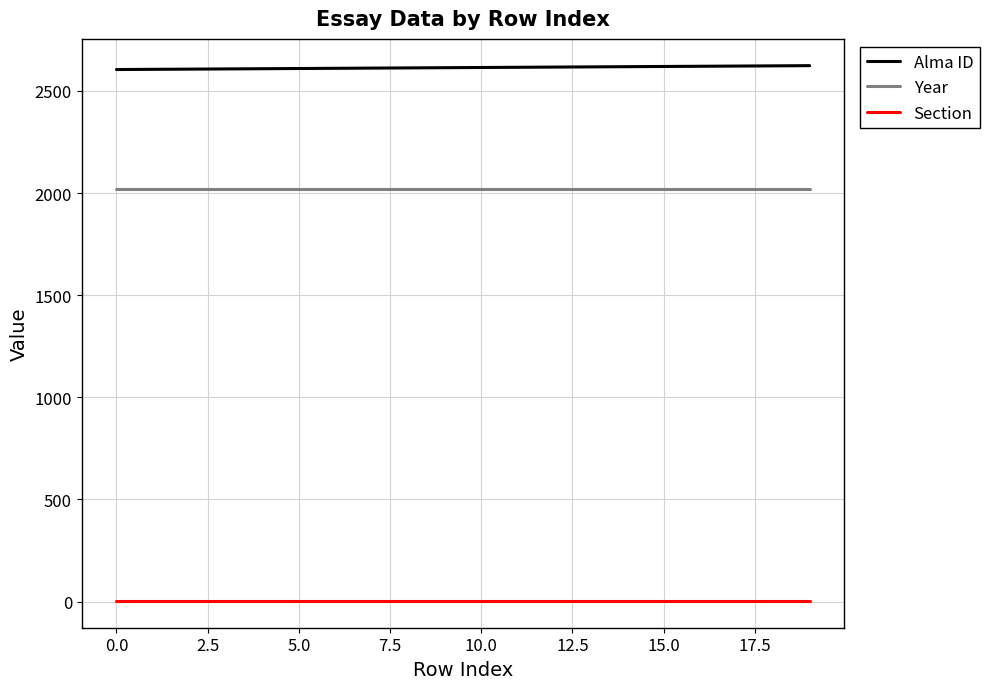

Which series has the largest total across all categories?

Alma ID